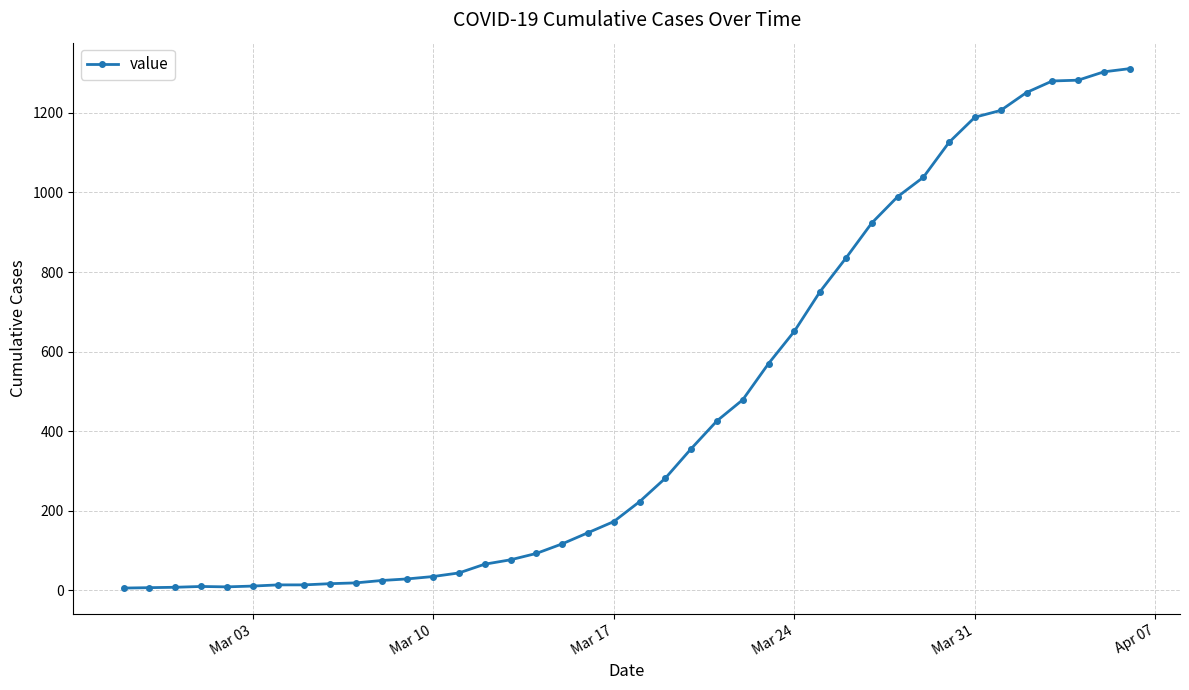

Does the chart have visible grid lines?

Yes